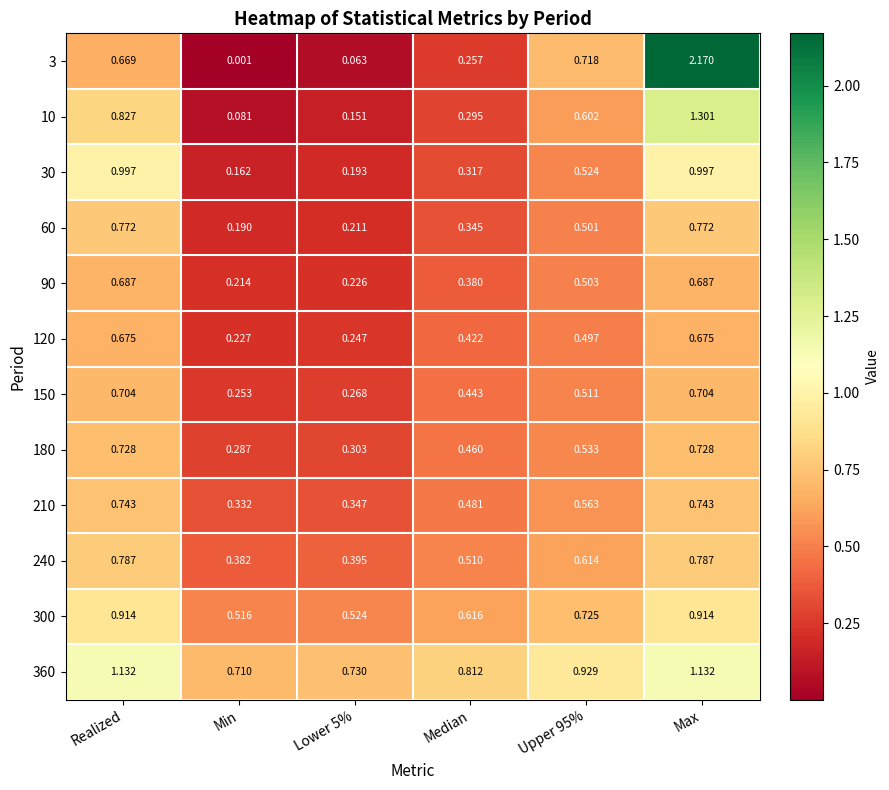

Count the number of data series in this chart.

12